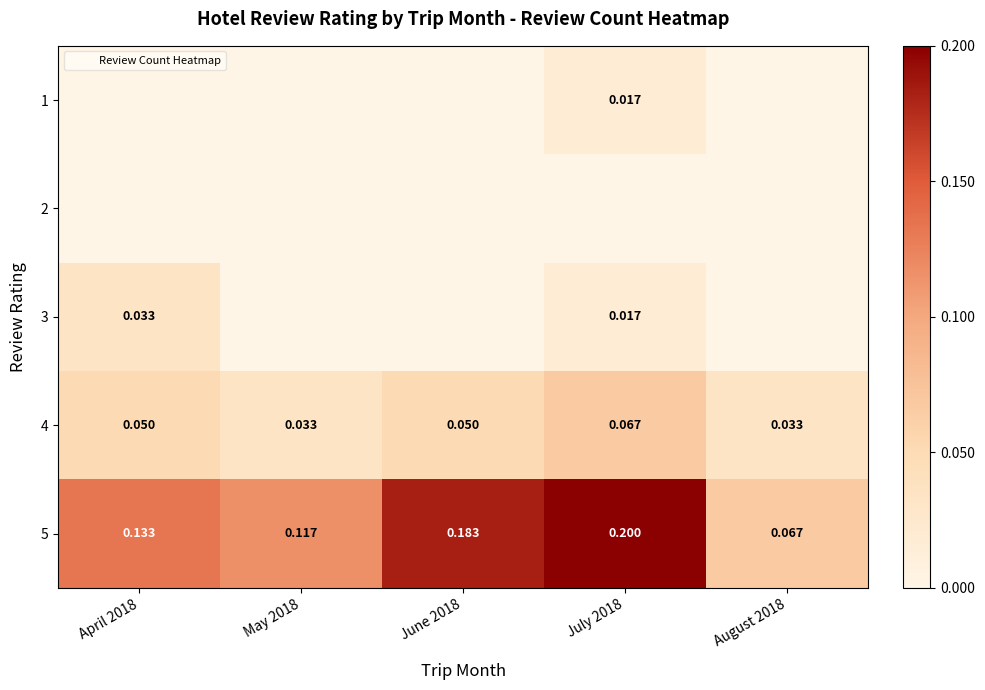

At which category does the chart reach its minimum across all series?

April 2018